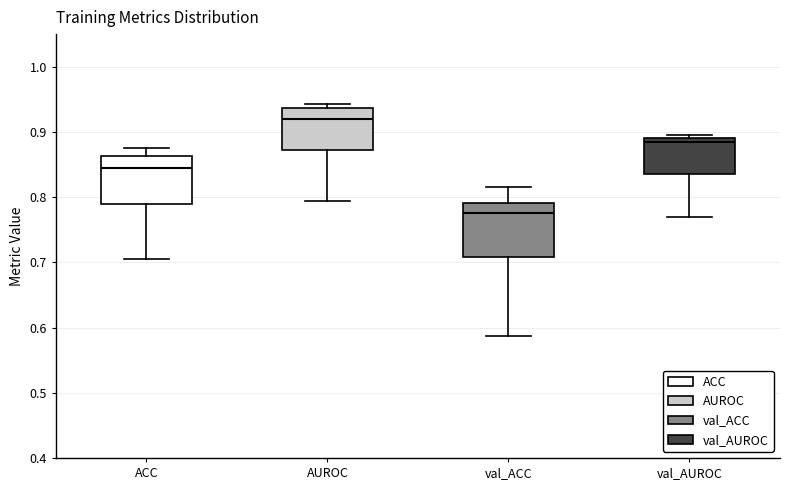

Where does the median line of the box for val_AUROC sit on the y-axis? The values are not printed on the chart, so give them approximately, as read against the axis.

0.88